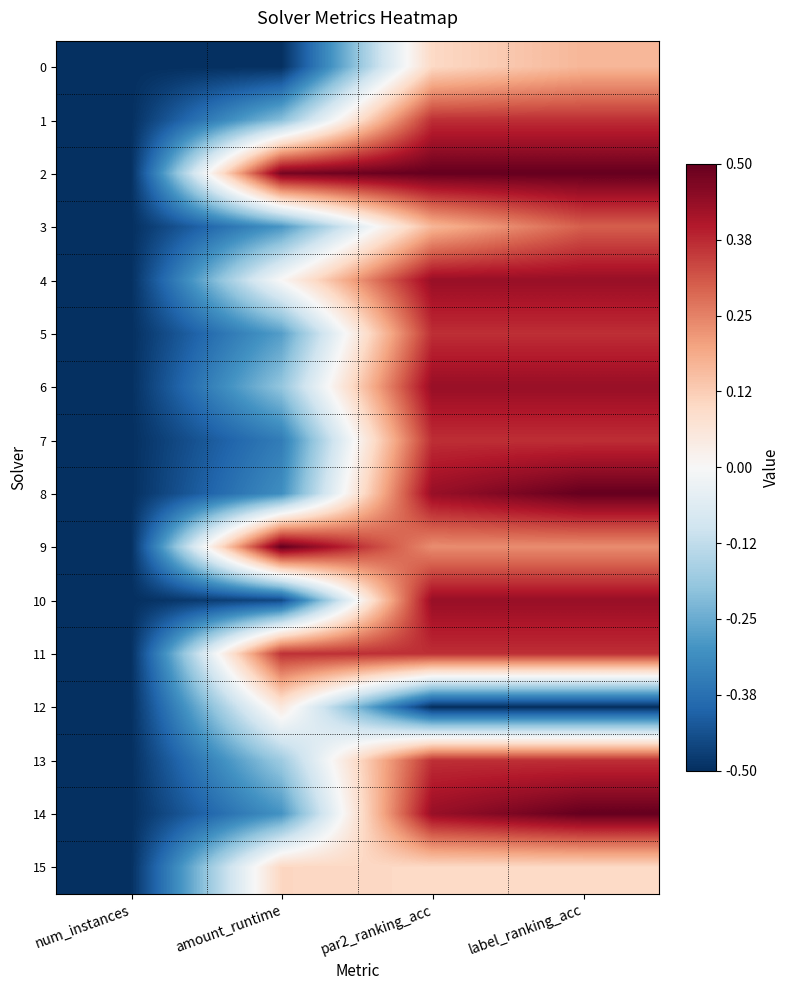

Reading left to right, list all the values displayed in this chart.

0: num_instances=-0.5	amount_runtime=-0.5	par2_ranking_acc=0.1	label_ranking_acc=0.2
1: num_instances=-0.5	amount_runtime=-0.2	par2_ranking_acc=0.4	label_ranking_acc=0.4
2: num_instances=-0.5	amount_runtime=0.5	par2_ranking_acc=0.5	label_ranking_acc=0.5
3: num_instances=-0.5	amount_runtime=-0.3	par2_ranking_acc=0.2	label_ranking_acc=0.3
4: num_instances=-0.5	amount_runtime=0.0	par2_ranking_acc=0.4	label_ranking_acc=0.4
5: num_instances=-0.5	amount_runtime=-0.3	par2_ranking_acc=0.4	label_ranking_acc=0.4
6: num_instances=-0.5	amount_runtime=-0.2	par2_ranking_acc=0.4	label_ranking_acc=0.4
7: num_instances=-0.5	amount_runtime=-0.3	par2_ranking_acc=0.4	label_ranking_acc=0.4
8: num_instances=-0.5	amount_runtime=-0.3	par2_ranking_acc=0.4	label_ranking_acc=0.5
9: num_instances=-0.5	amount_runtime=0.5	par2_ranking_acc=0.2	label_ranking_acc=0.2
10: num_instances=-0.5	amount_runtime=-0.5	par2_ranking_acc=0.4	label_ranking_acc=0.4
11: num_instances=-0.5	amount_runtime=0.4	par2_ranking_acc=0.4	label_ranking_acc=0.4
12: num_instances=-0.5	amount_runtime=0.1	par2_ranking_acc=-0.5	label_ranking_acc=-0.5
13: num_instances=-0.5	amount_runtime=-0.2	par2_ranking_acc=0.4	label_ranking_acc=0.4
14: num_instances=-0.5	amount_runtime=-0.3	par2_ranking_acc=0.4	label_ranking_acc=0.5
15: num_instances=-0.5	amount_runtime=0.1	par2_ranking_acc=0.1	label_ranking_acc=0.1